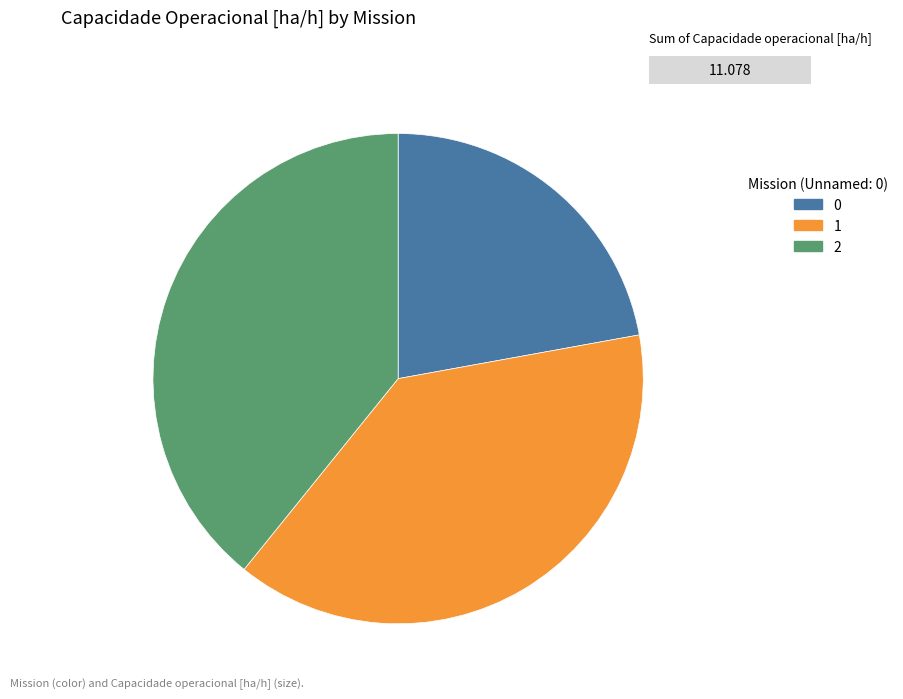

How many slices are in this pie chart?

3